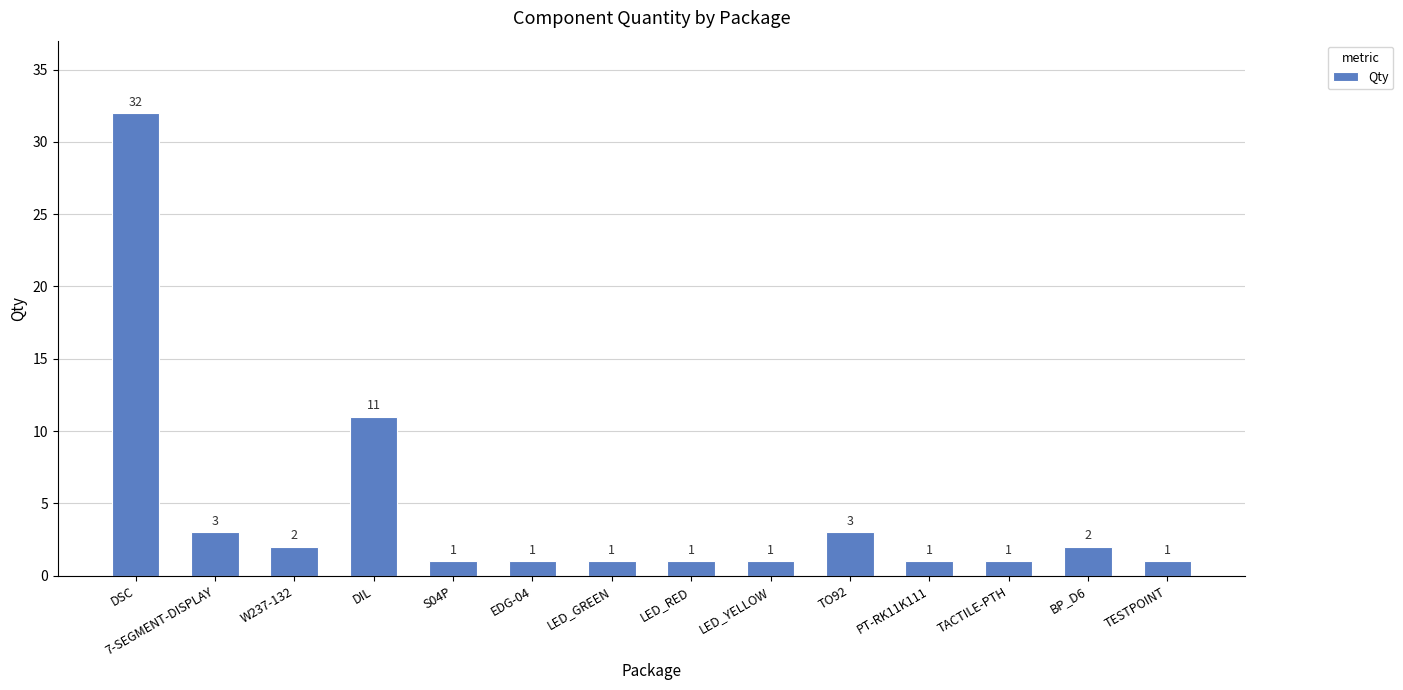

The value at LED_YELLOW is 1. True or false?

True